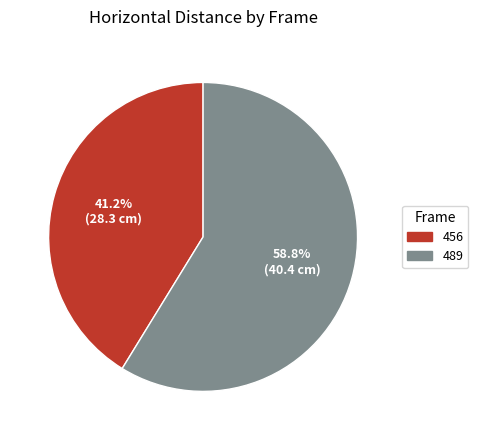

Is it true that 489 is 49% of the pie?

False